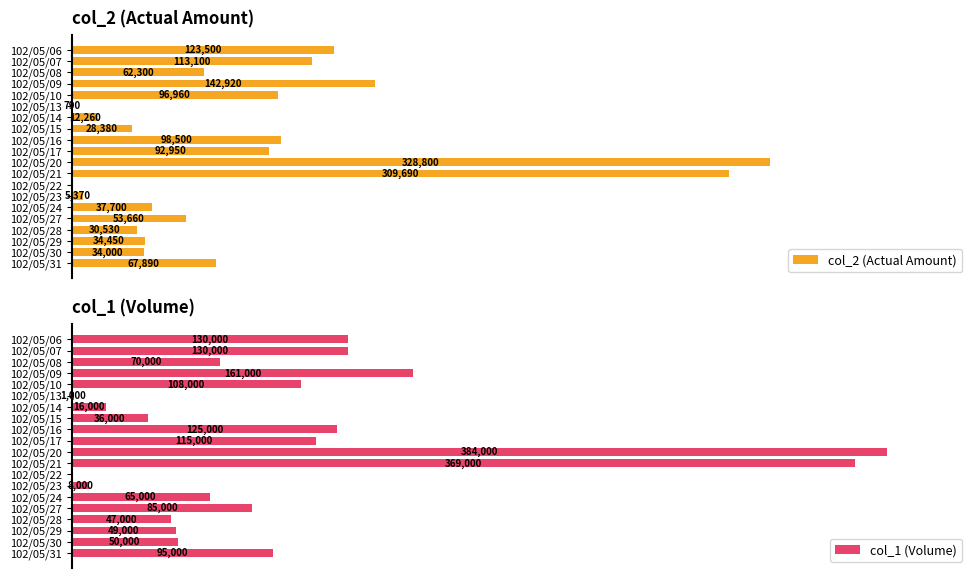

Which has a higher value, 102/05/23 or 102/05/15?

102/05/15